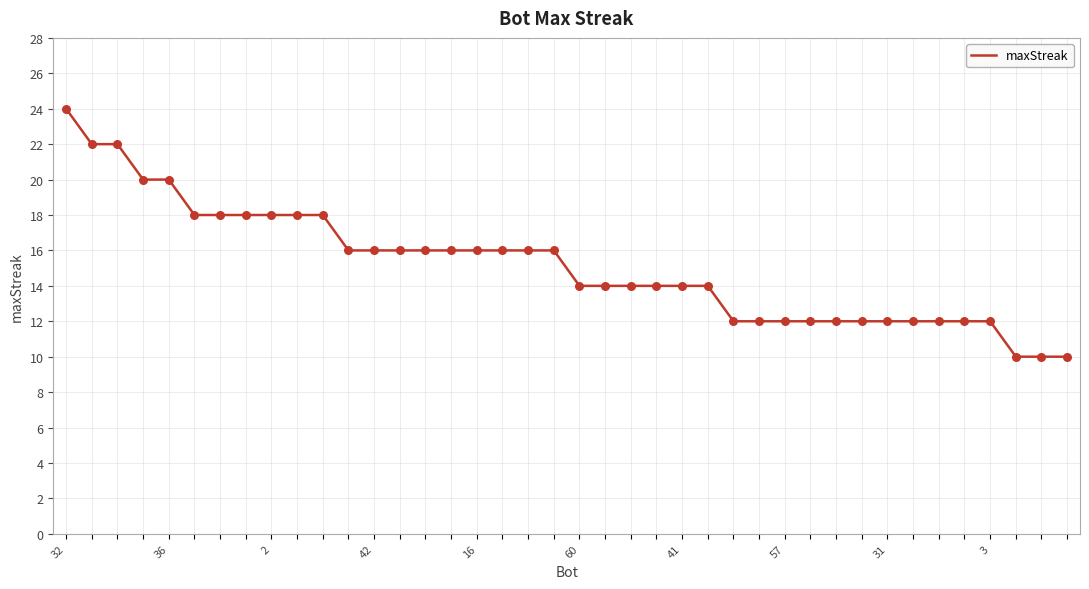

What is the minimum value shown in the chart?

10